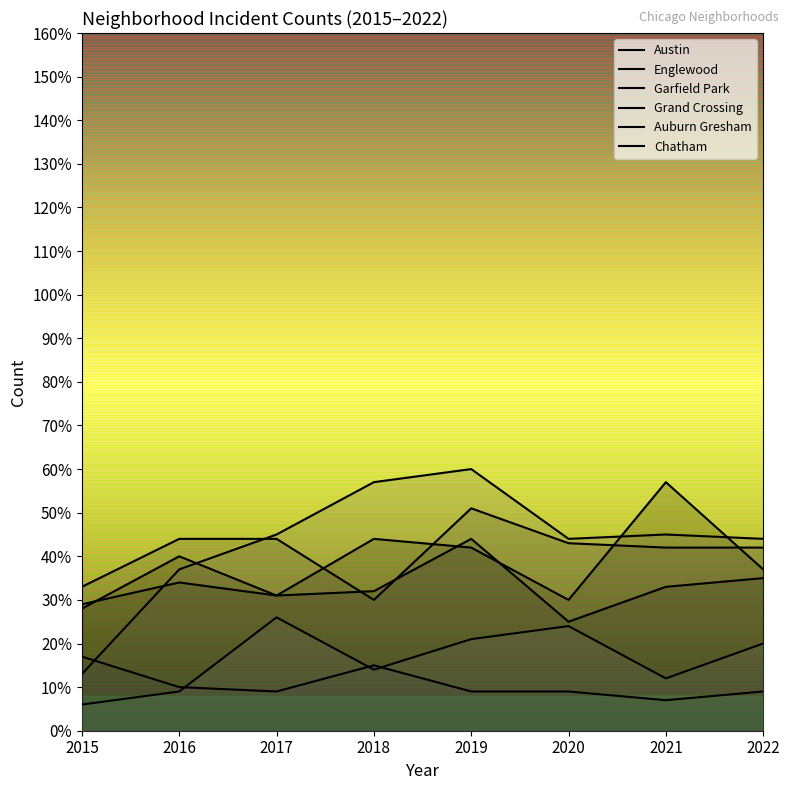

Where does the Auburn Gresham series first go above 9?

2015